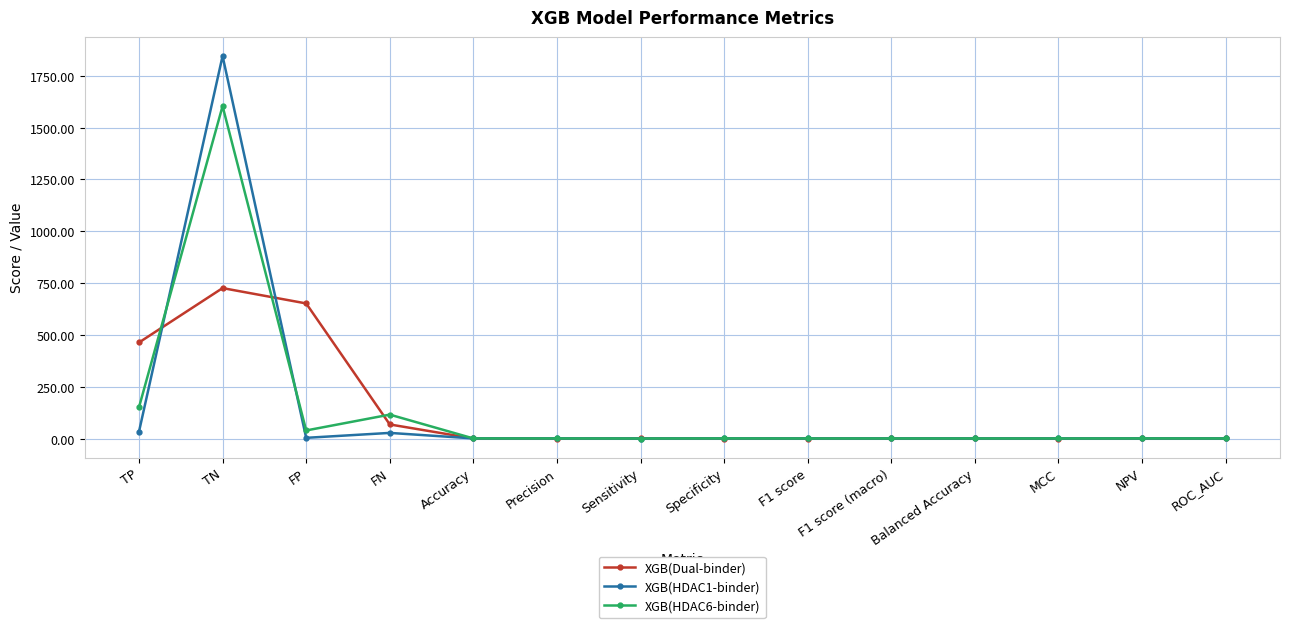

Which series has the widest spread of values?

XGB(HDAC1-binder)